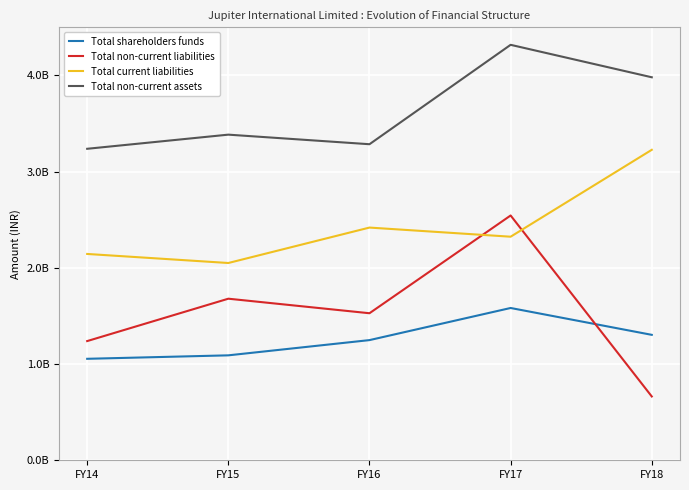

Which has a higher value, FY16 or FY14?

FY16